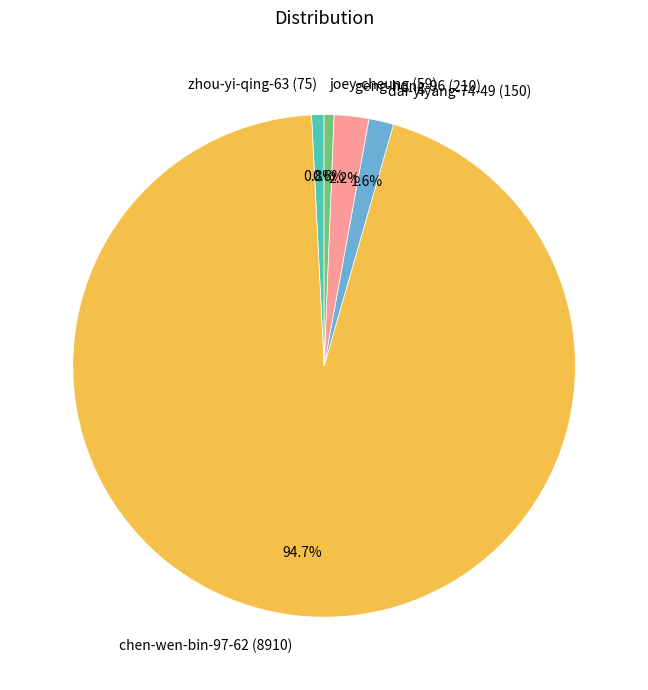

True or false: zhou-yi-qing-63 accounts for 1% of the total.

True